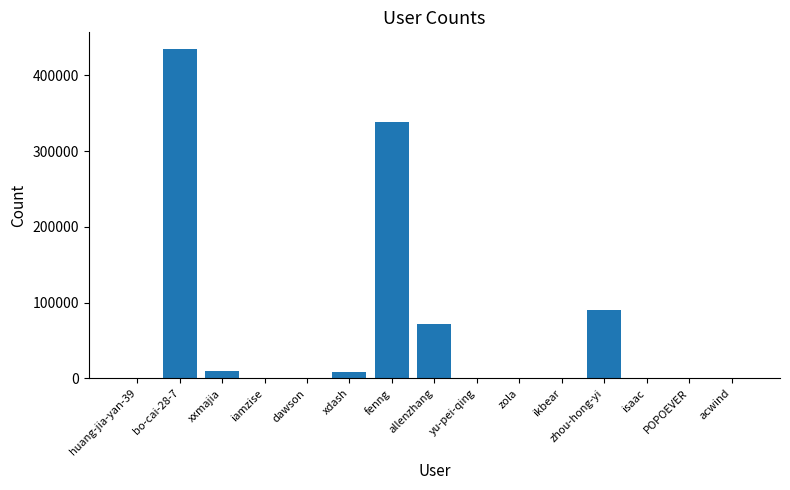

What is the ratio of the value at xxmajia to the value at acwind?

33.2